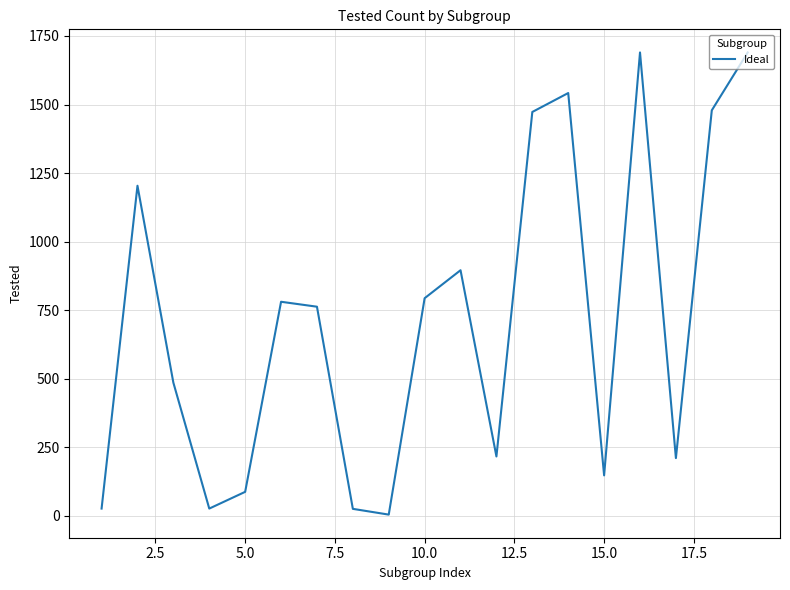

What is the difference between the maximum and minimum values?

1685